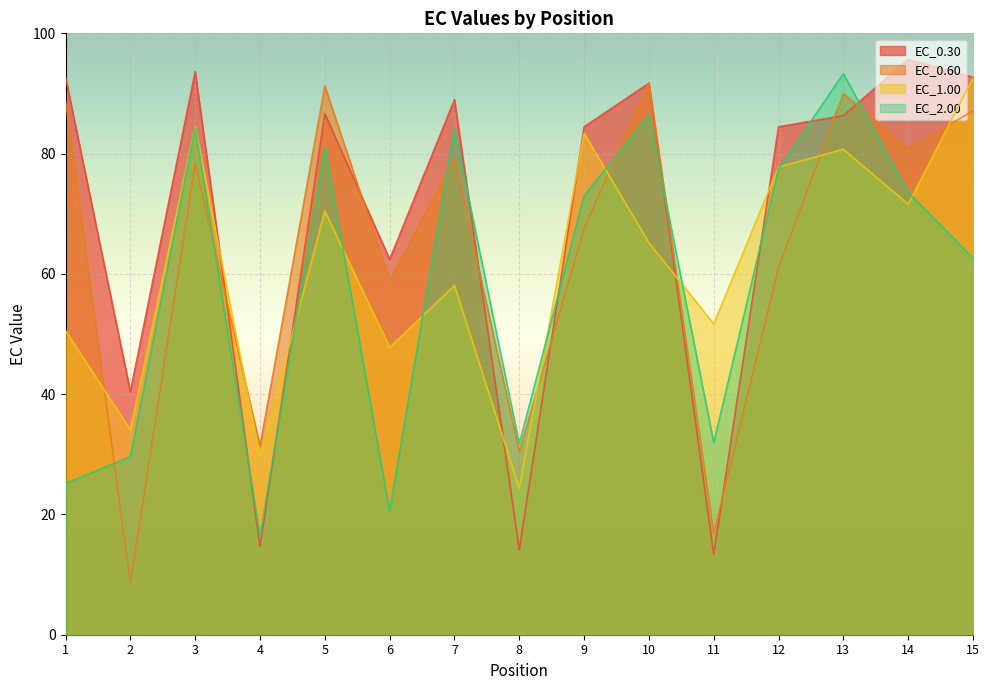

Which category has the highest value in the EC_0.60 series?

10